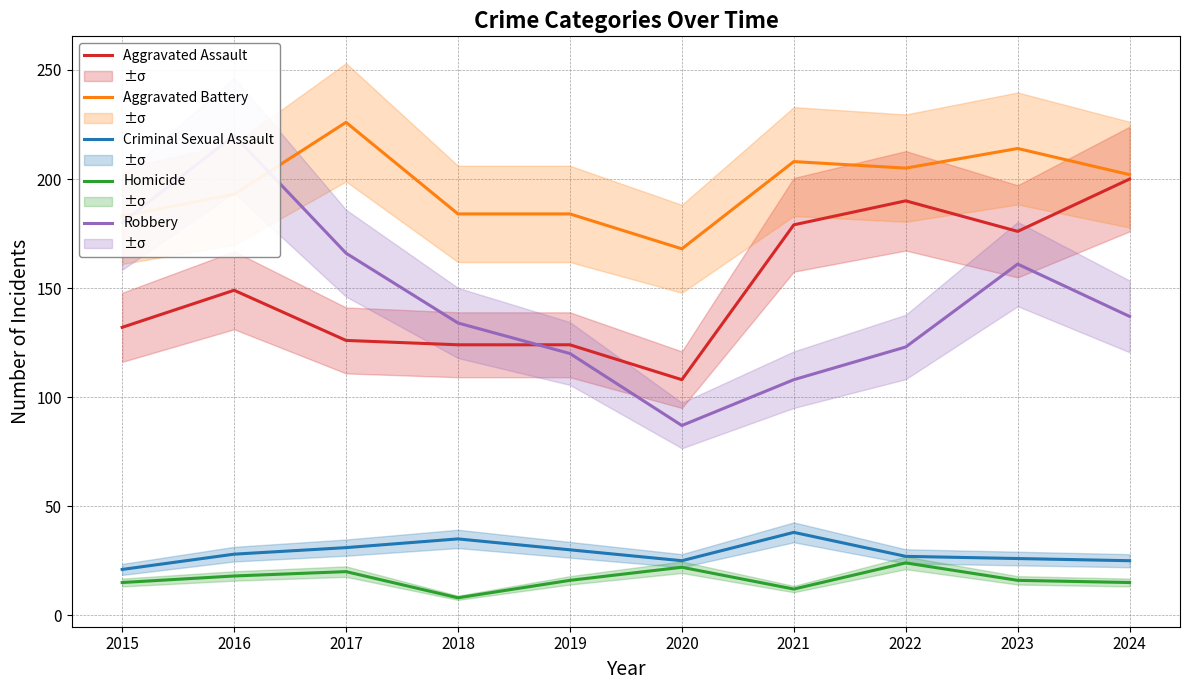

After their last crossing, which series has the higher values: Aggravated Assault or Robbery?

Aggravated Assault